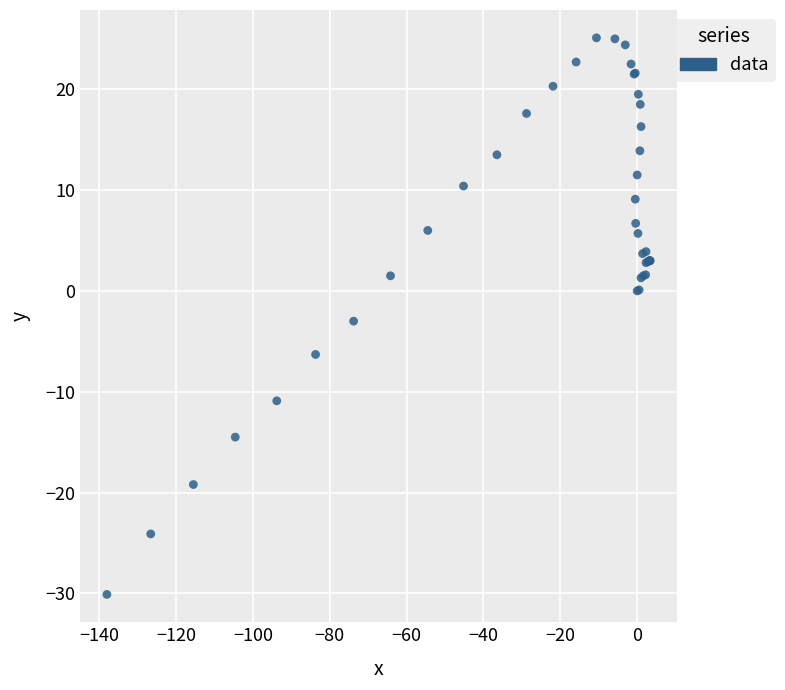

What Y value in the scatter plot is closest to -2?

-3.0